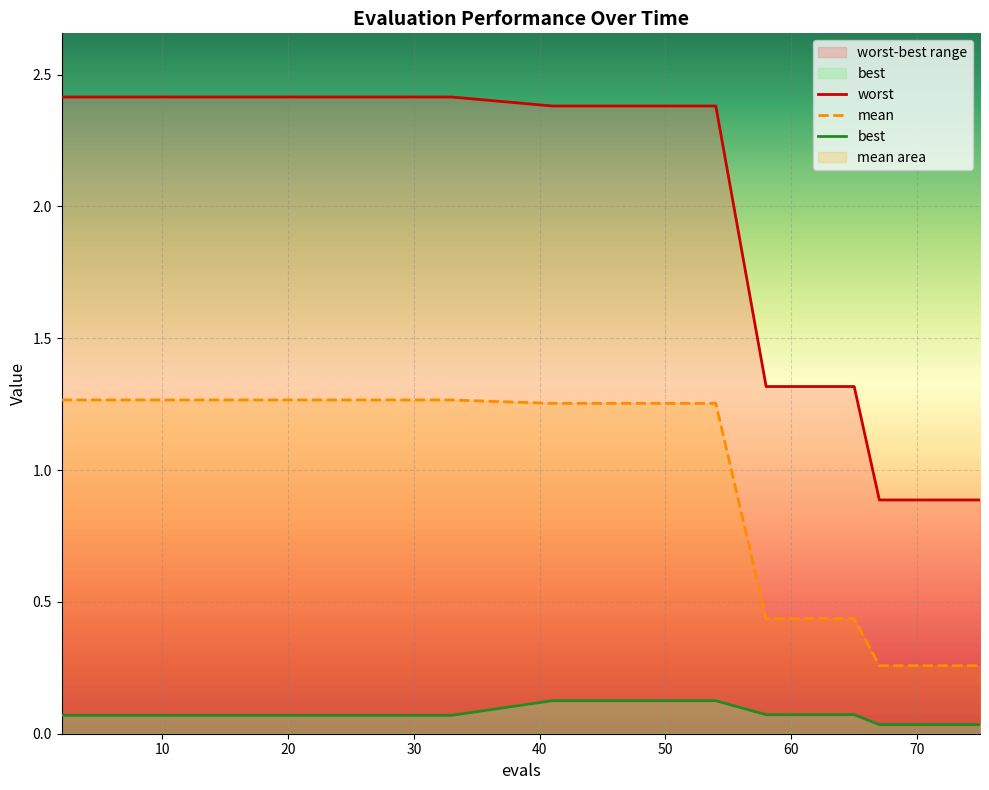

The value of mean at 69 is 0.3. True or false?

True